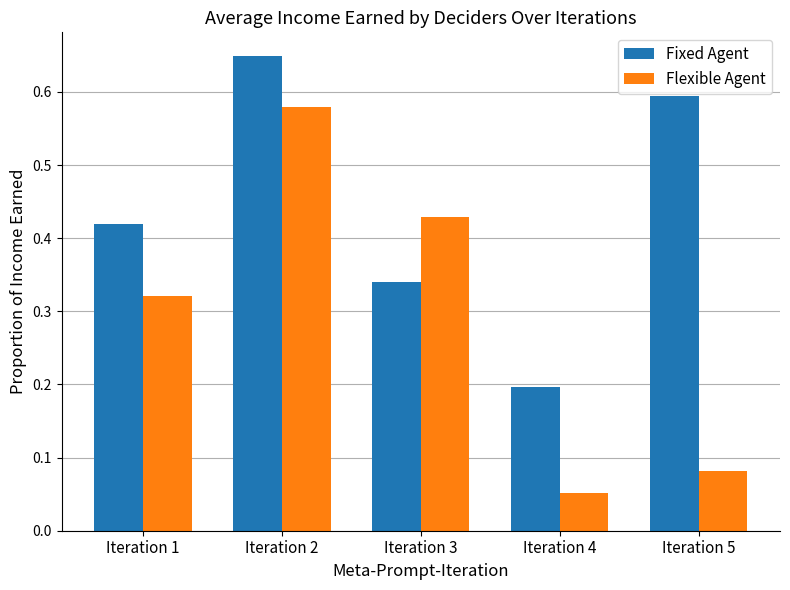

Is the value of Flexible Agent at Iteration 2 greater than the value of Fixed Agent at Iteration 2?

No